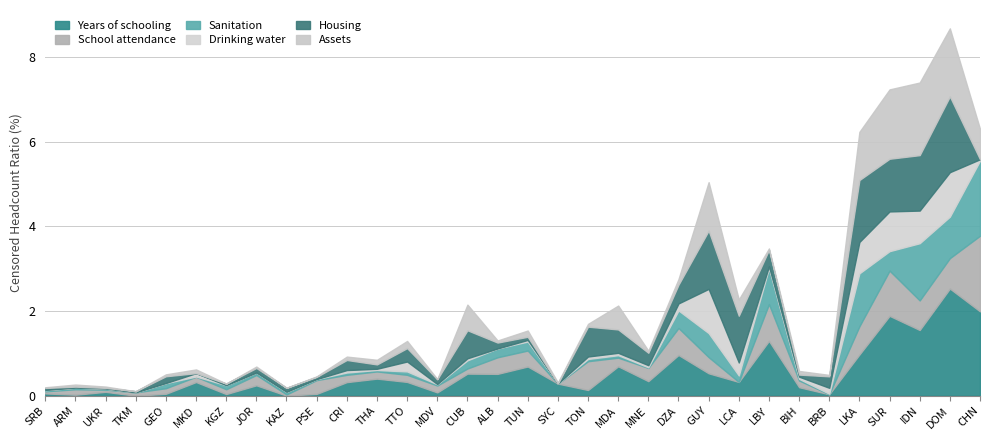

How many lines are shown in the chart?

6